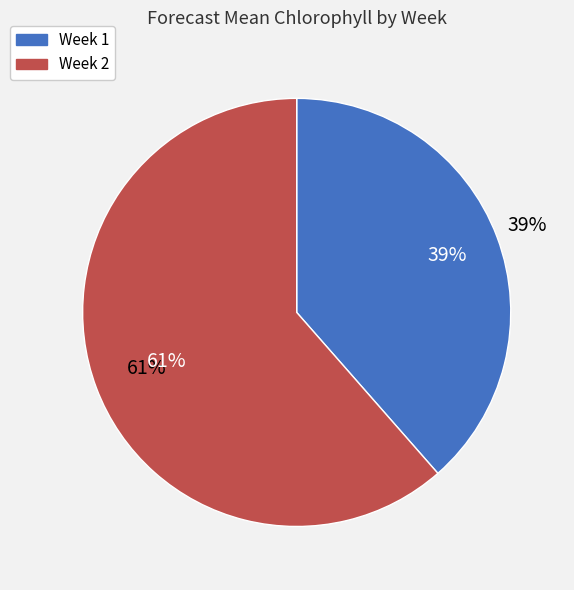

The Week 2 slice represents 61% of the pie. True or false?

True